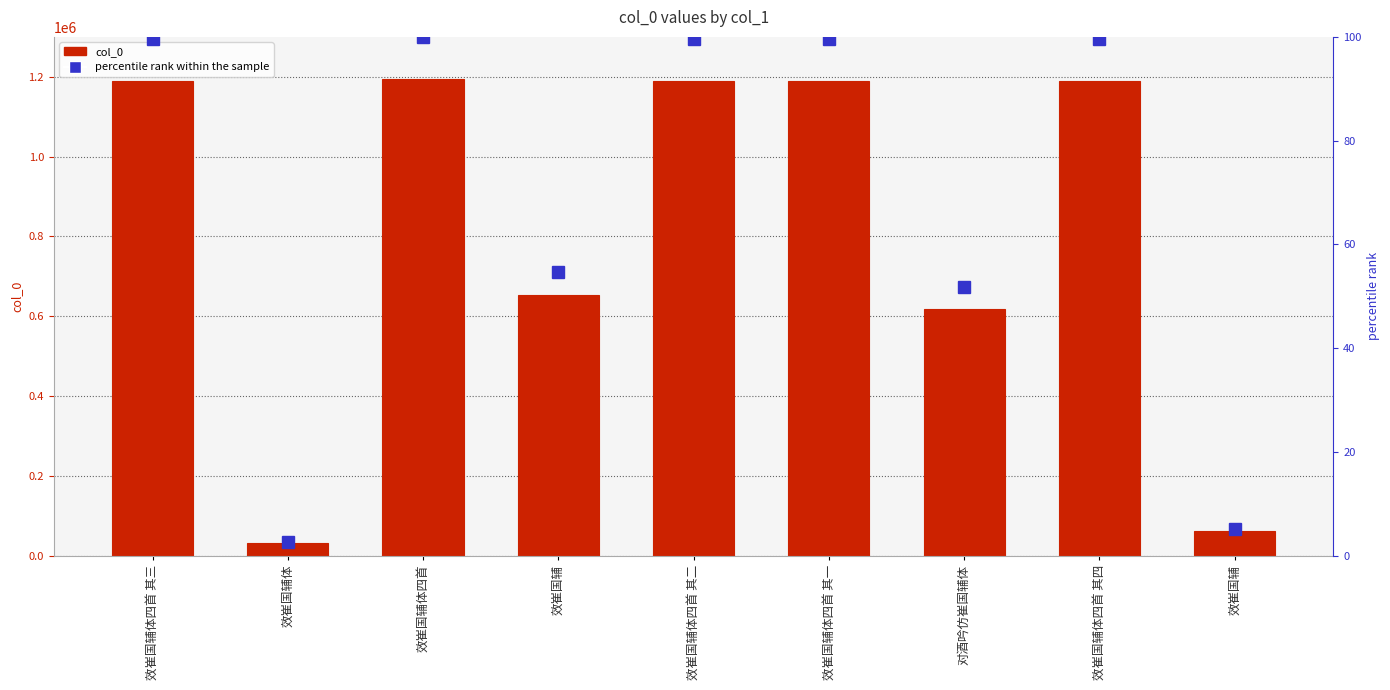

Which has a higher value, 对酒吟仿崔国辅体 or 效崔国辅体?

对酒吟仿崔国辅体